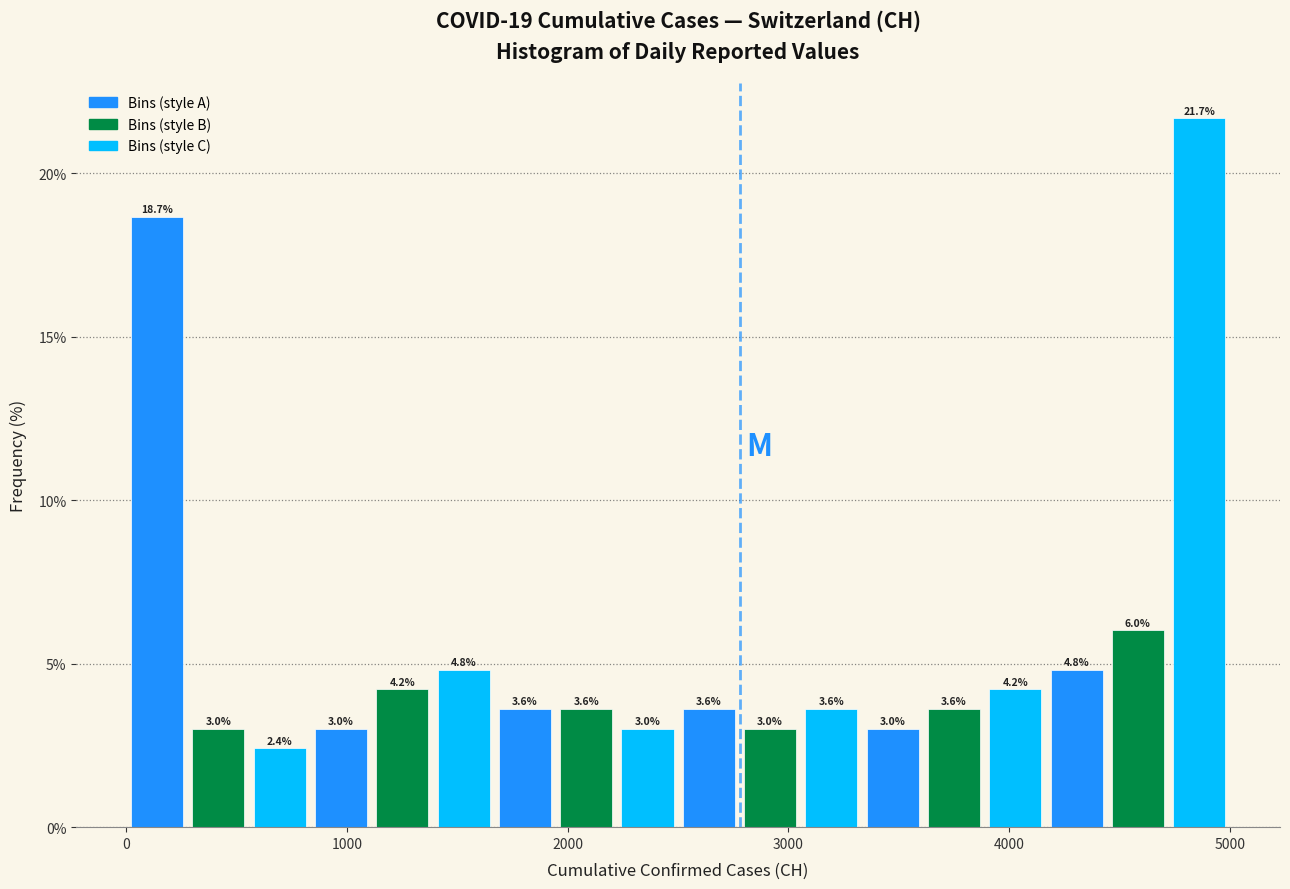

Read against the x-axis, roughly where is the centre of the tallest bar?

4900